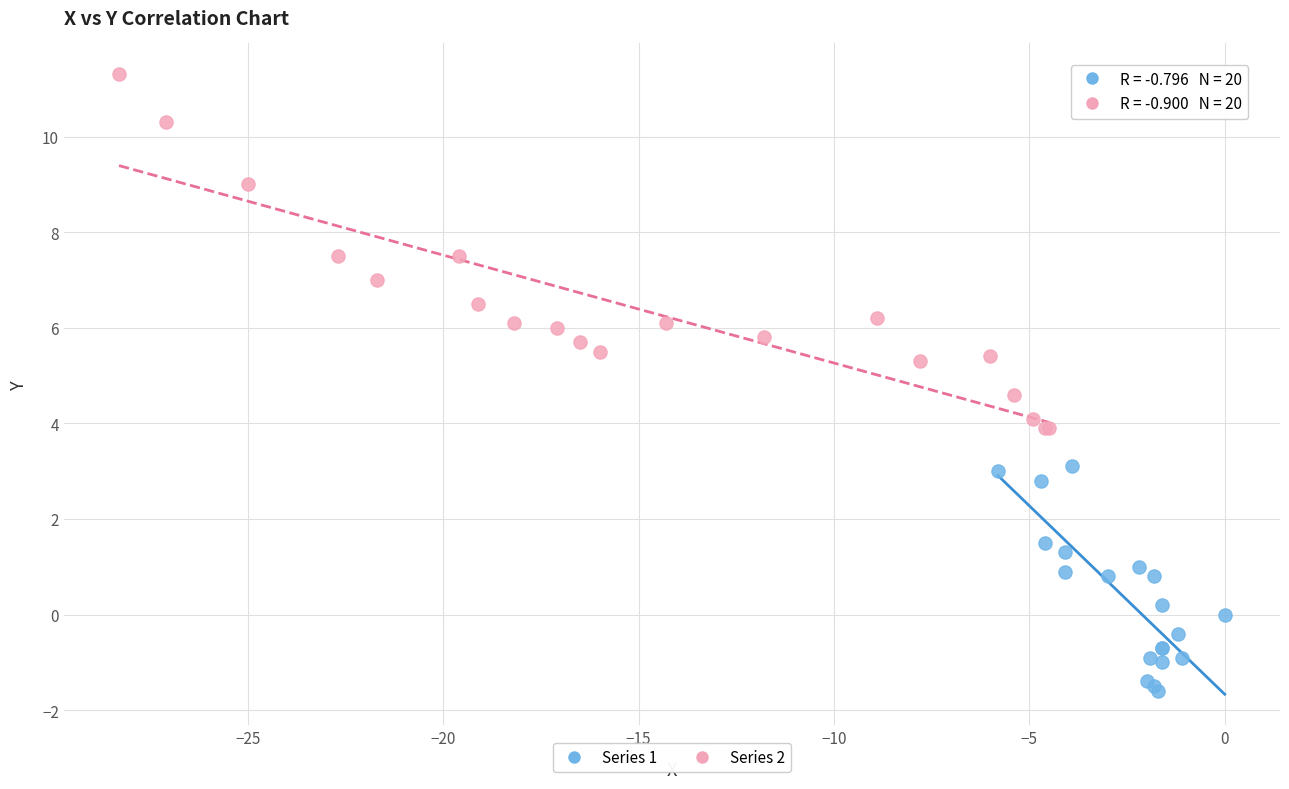

Which series contains the lowest Y value?

Series 1